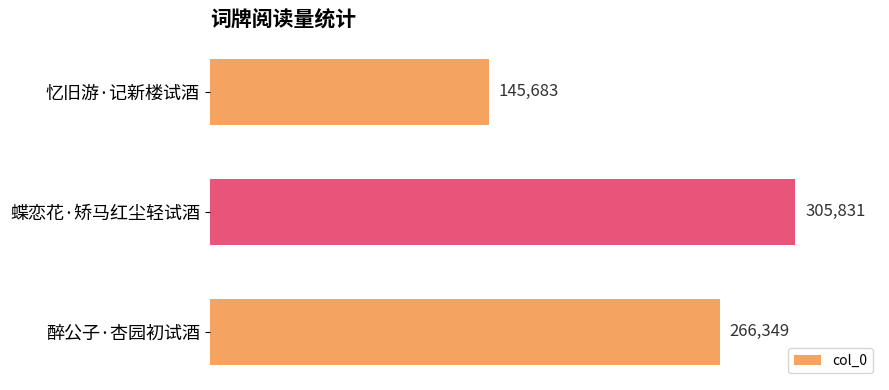

What is the difference between the second highest and minimum values?

120666